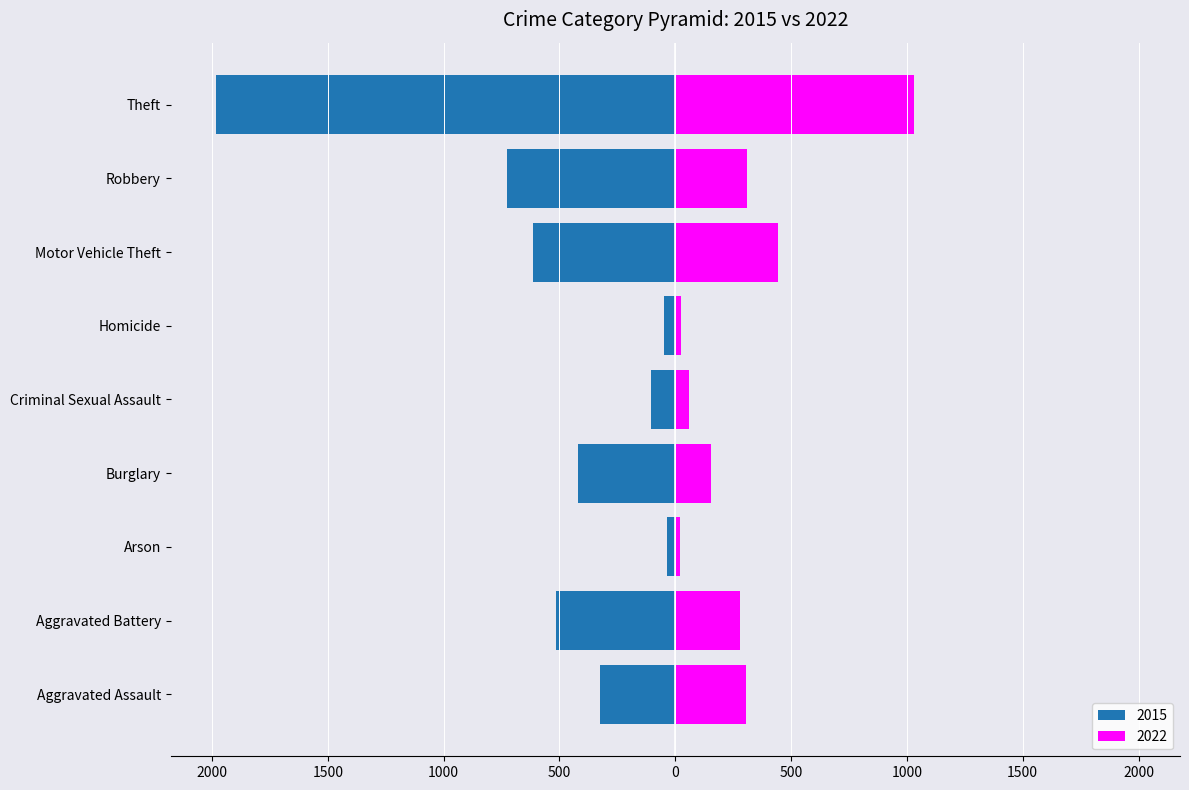

Which series has the largest range (max minus min)?

2015